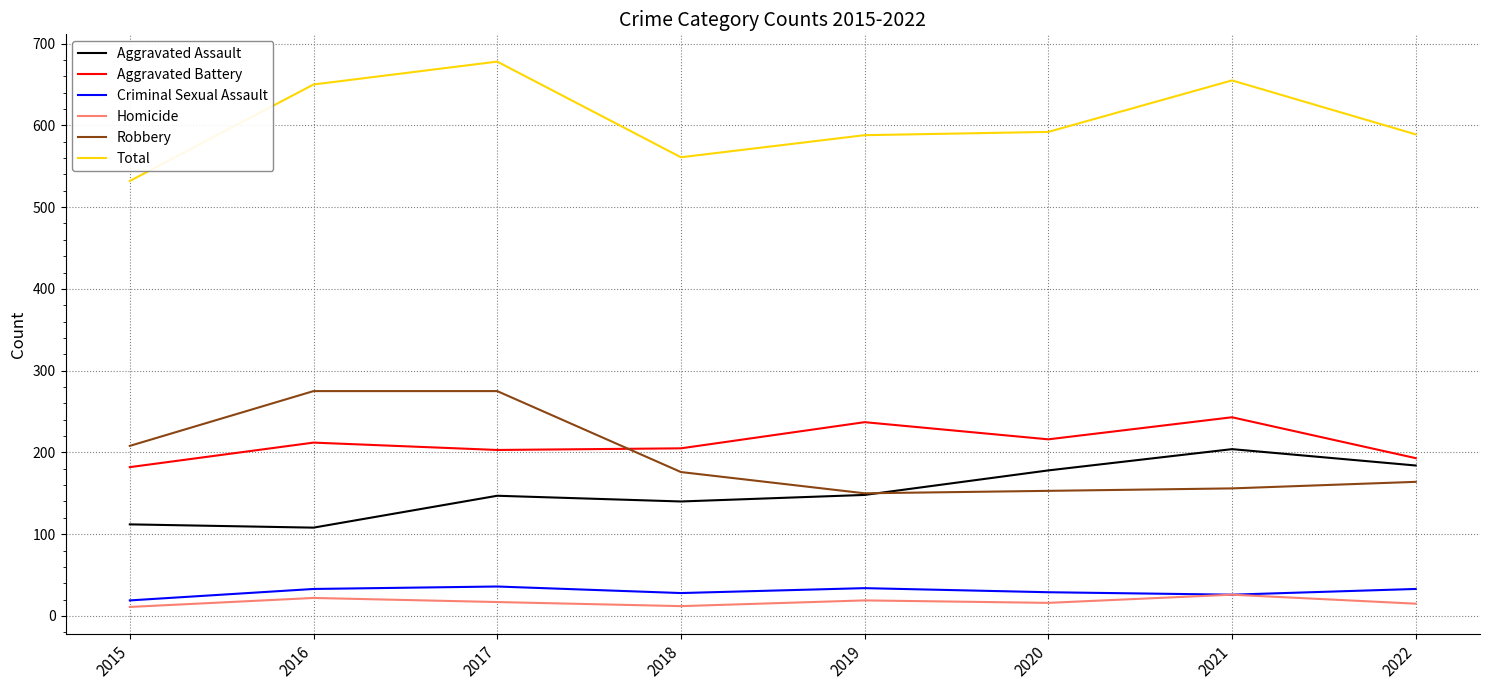

In Total, how many points are higher than both neighbors (excluding endpoints)?

2